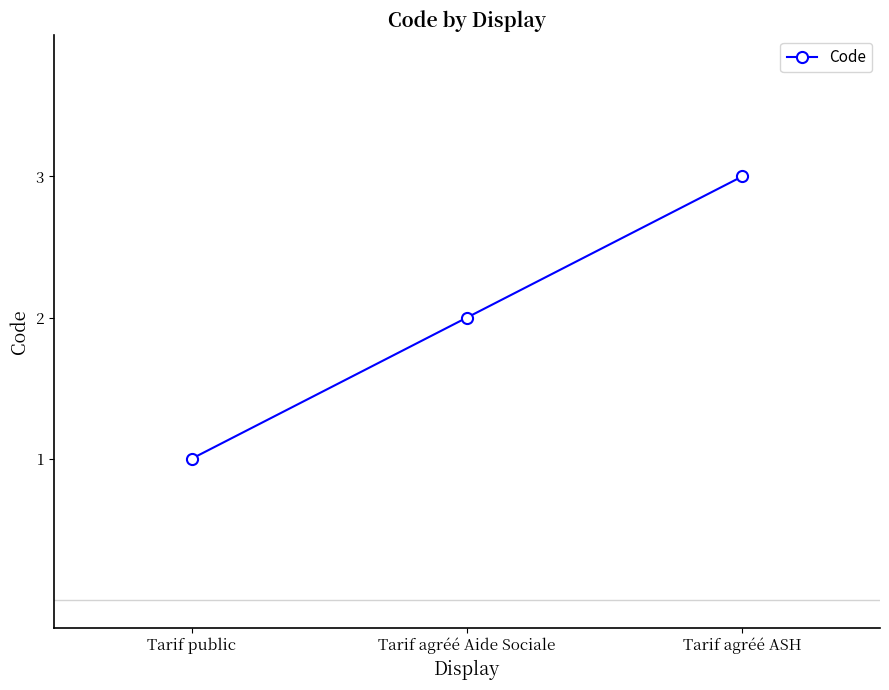

What is the label of the 3rd point from the left?

Tarif agréé ASH